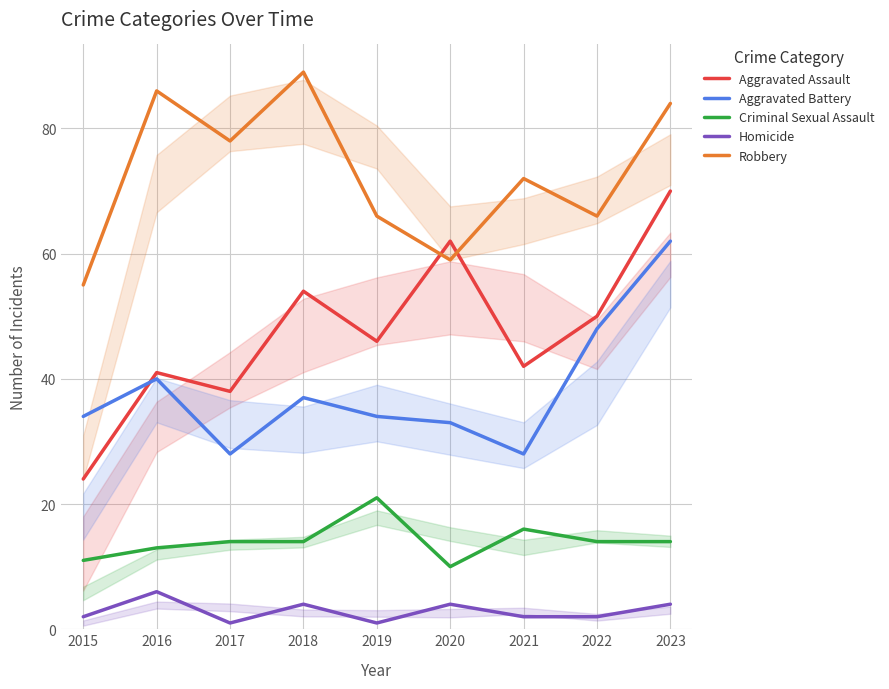

Between which two adjacent categories do Robbery and Aggravated Assault first intersect?

2019 and 2020